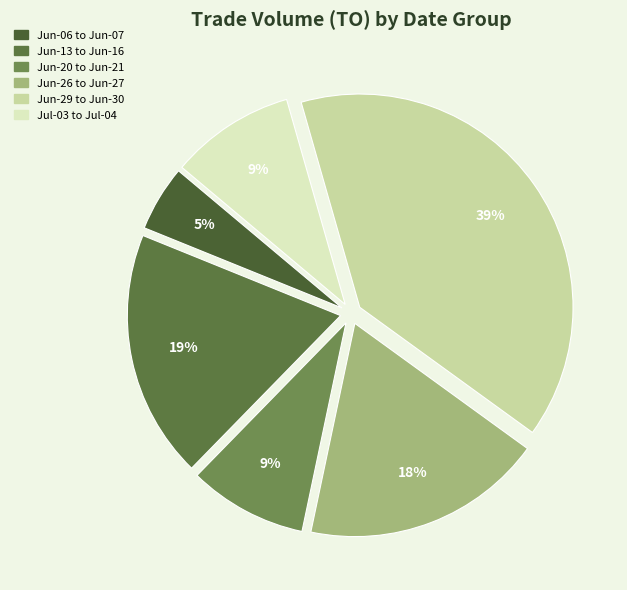

To the nearest percent, what is the difference between the largest and smallest slice percentages?

34%